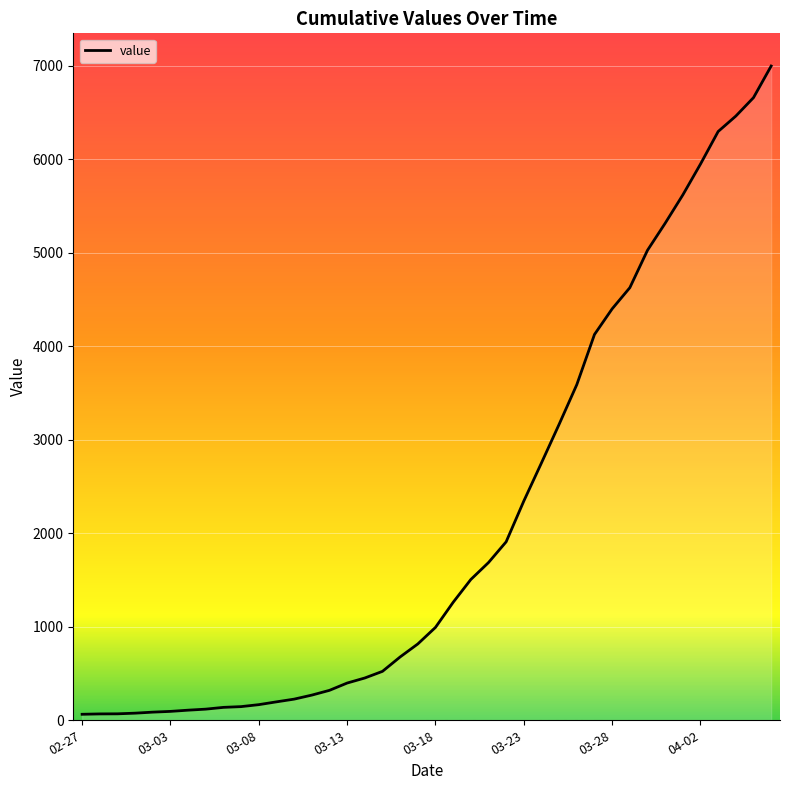

What is the greatest value displayed?

6995